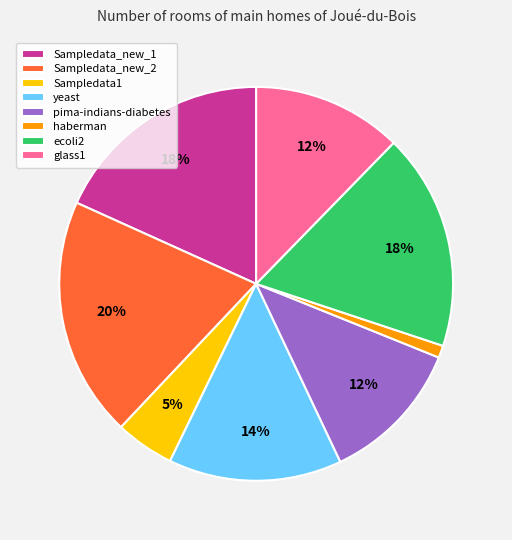

Which has a higher value, ecoli2 or Sampledata_new_2?

Sampledata_new_2